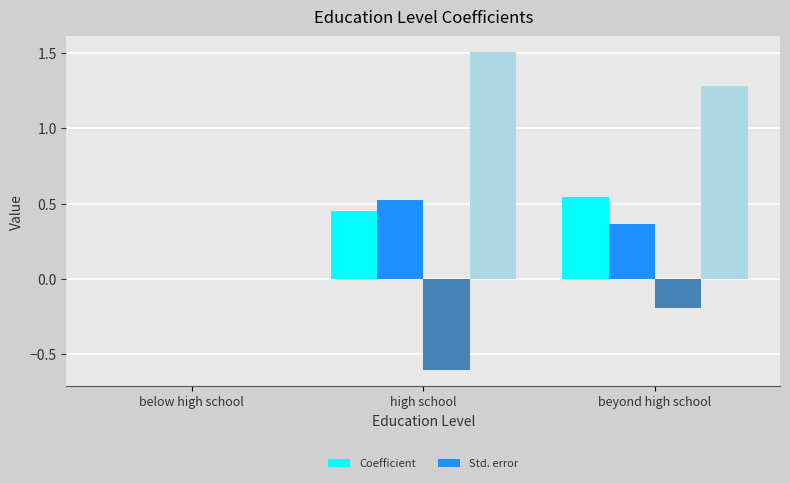

What is the sum of all Coefficient values?

1.0